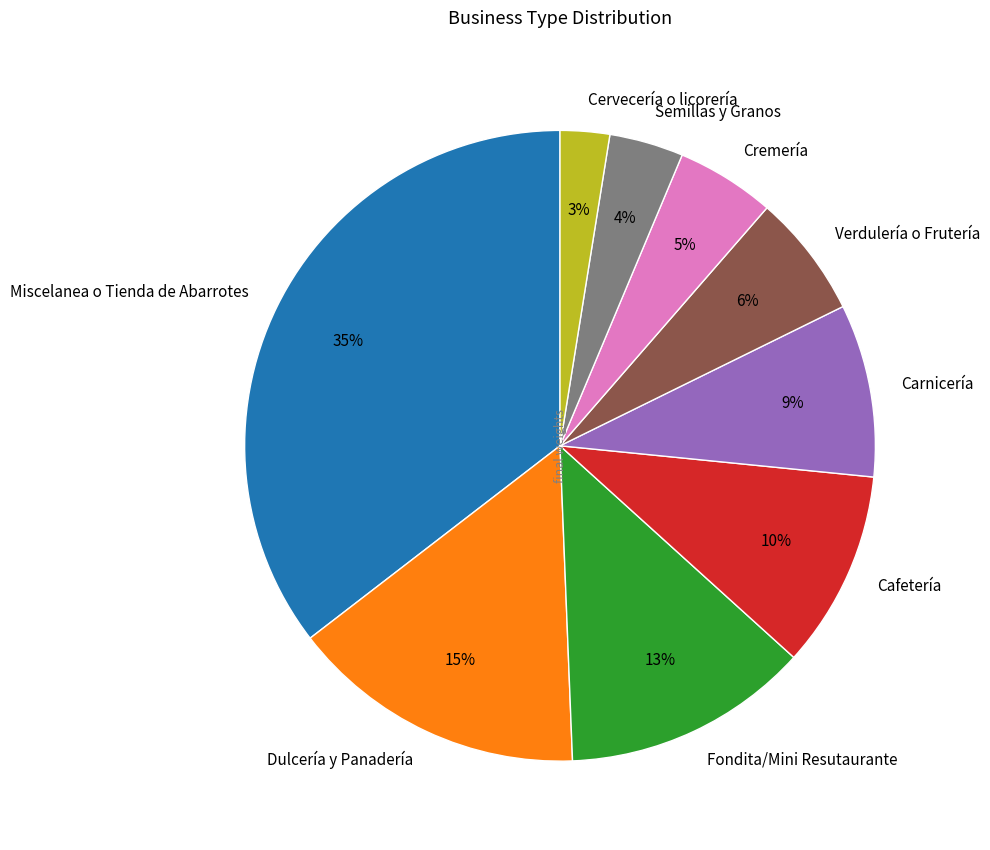

Is there a majority slice in this chart?

No